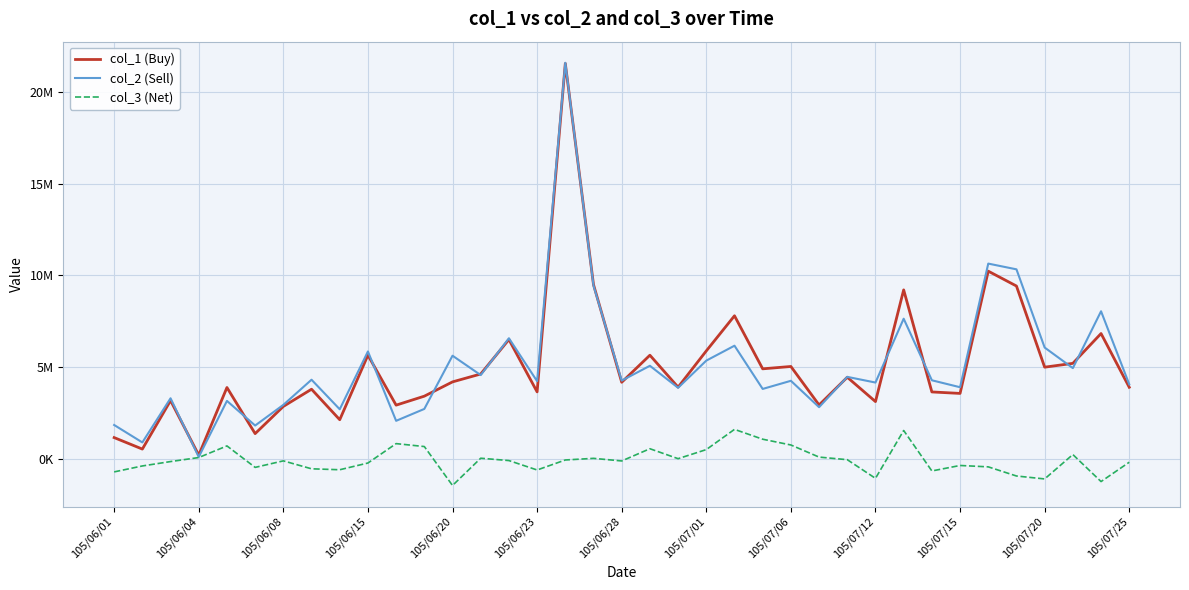

What are all the series names shown in the legend?

col_1 (Buy), col_2 (Sell), col_3 (Net)